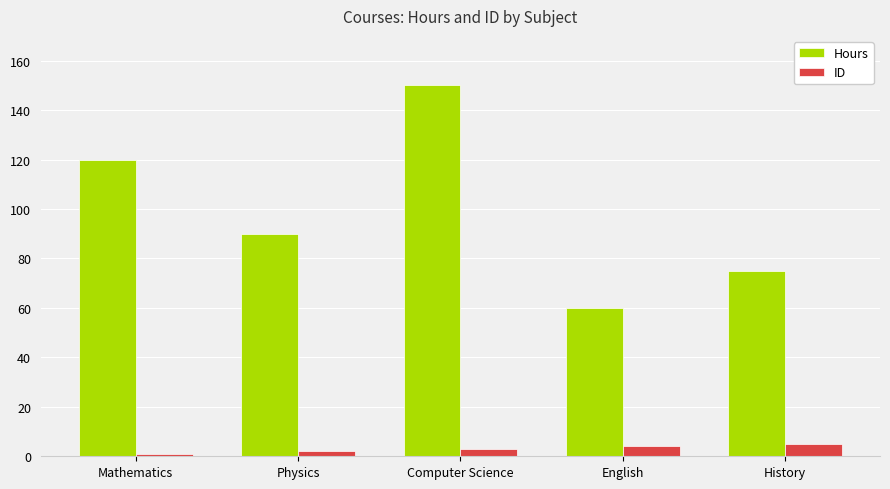

Reading right to left, transcribe all the data shown in this chart.

Hours: 75	60	150	90	120
ID: 5	4	3	2	1